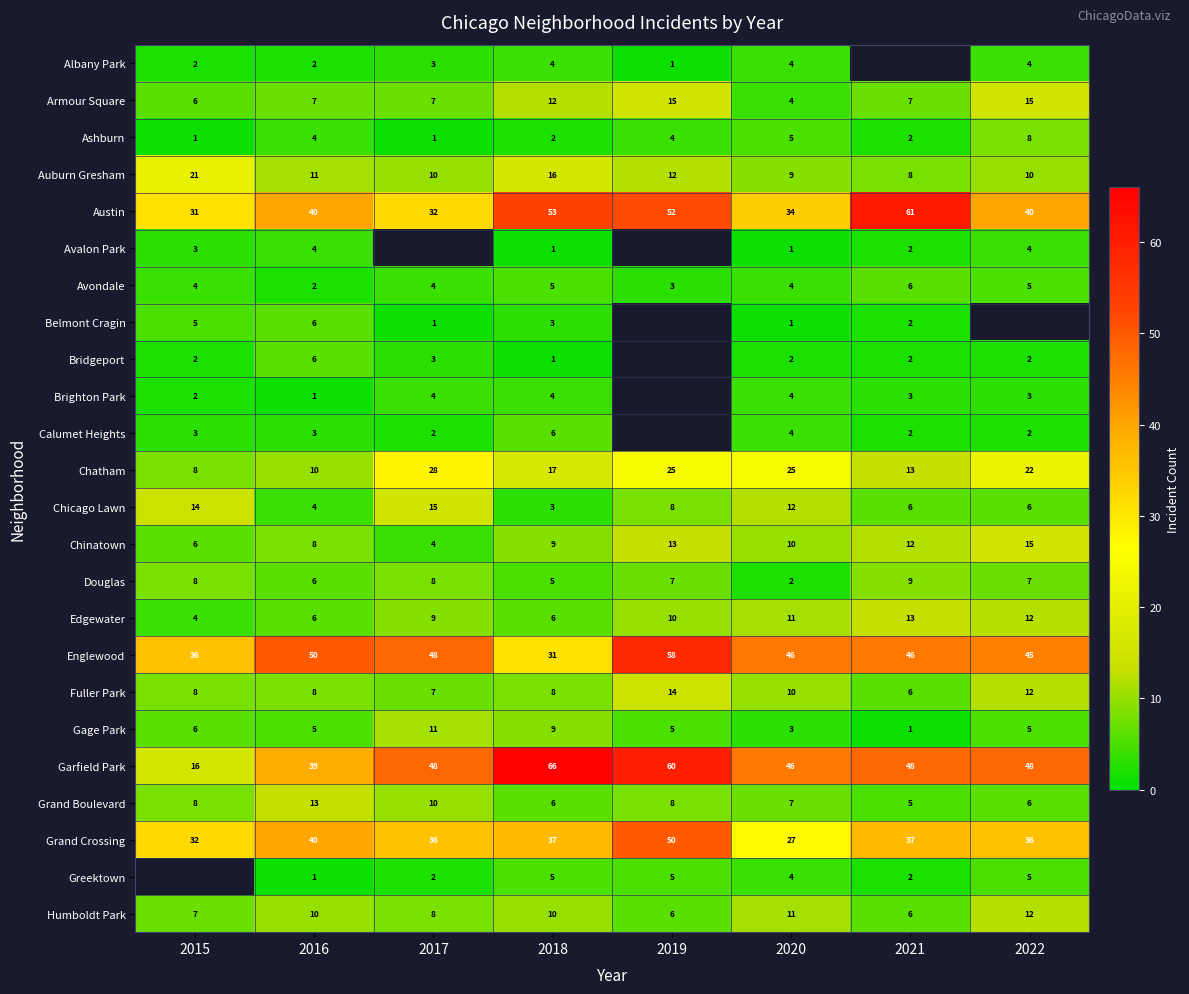

At which label does Auburn Gresham reach its peak?

2015